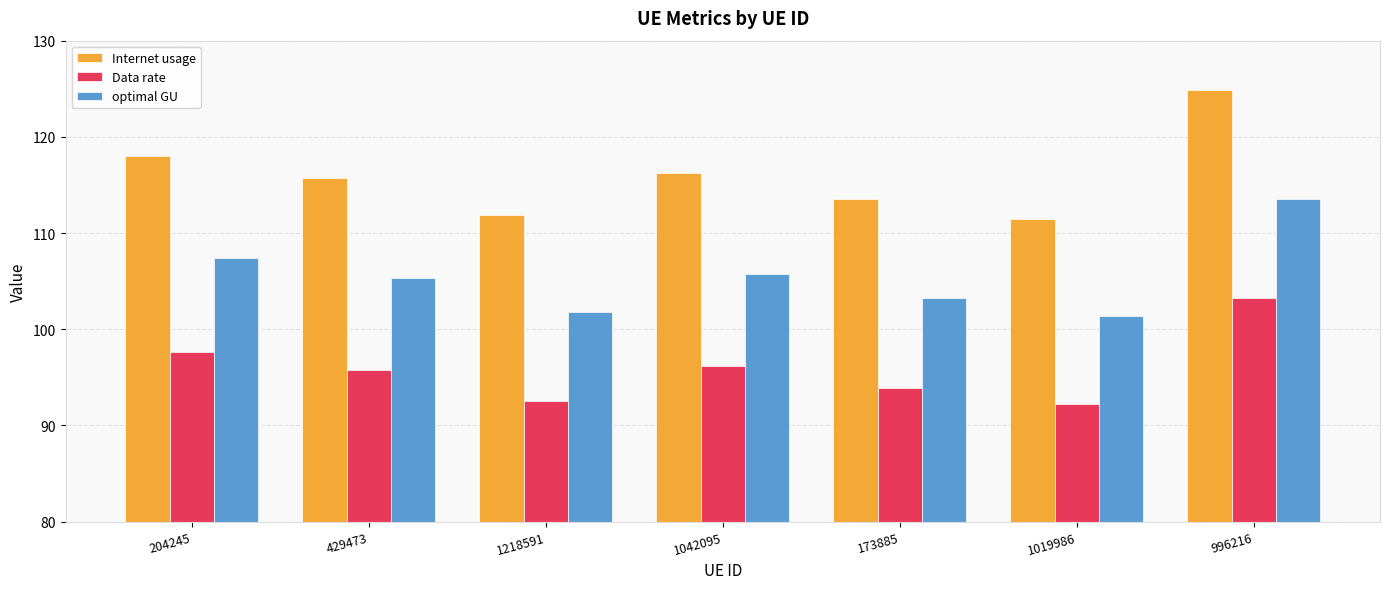

What is the value of the optimal GU bar at the 4th from the left?

105.7